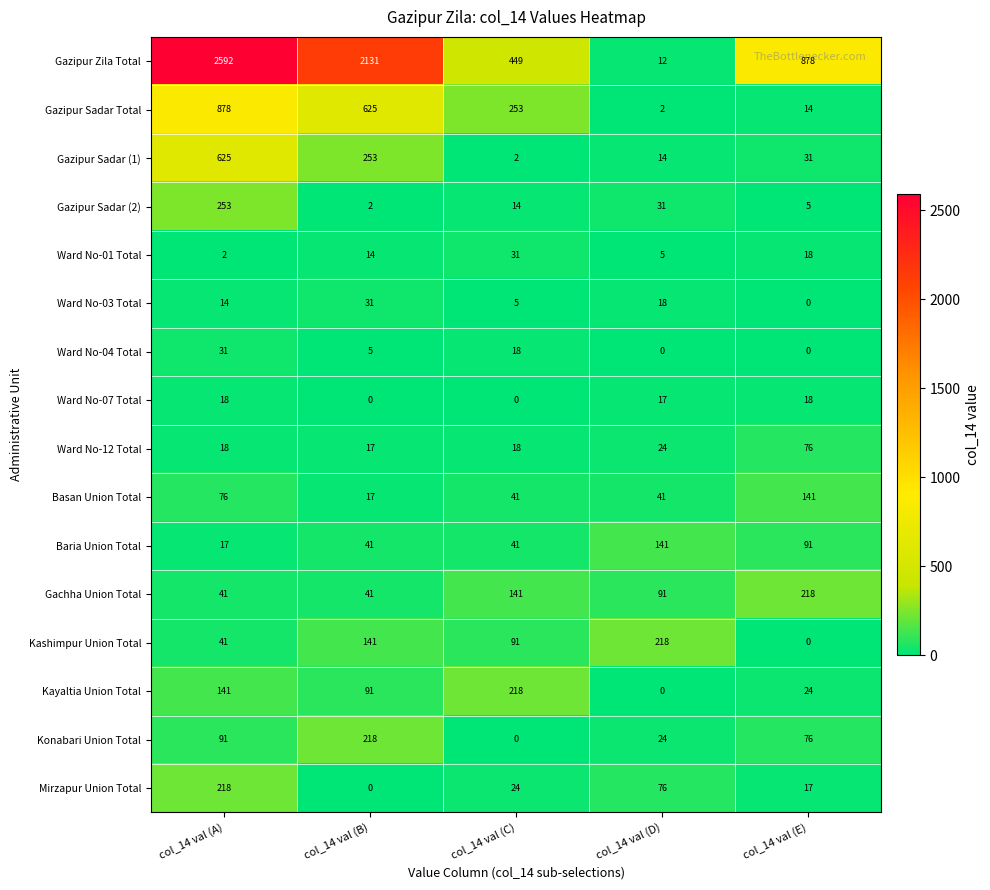

True or false: Gachha Union Total has a value of 41 at col_14 val (B).

True